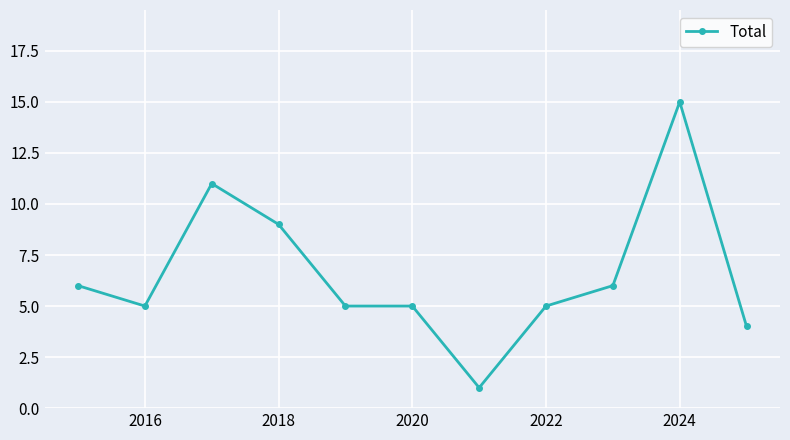

What is the greatest value displayed?

15